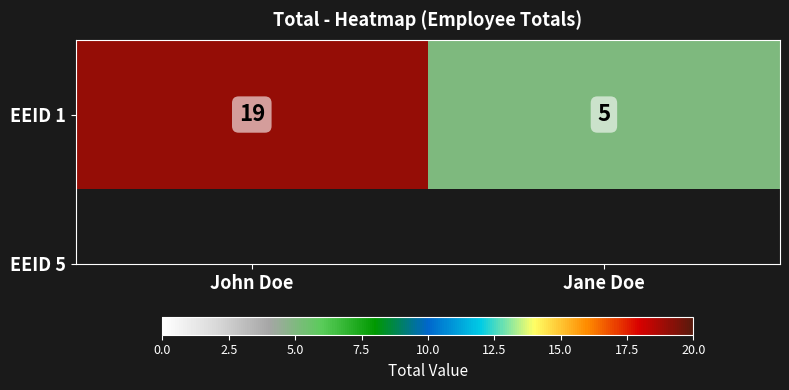

What is the minimum value shown in the chart?

5